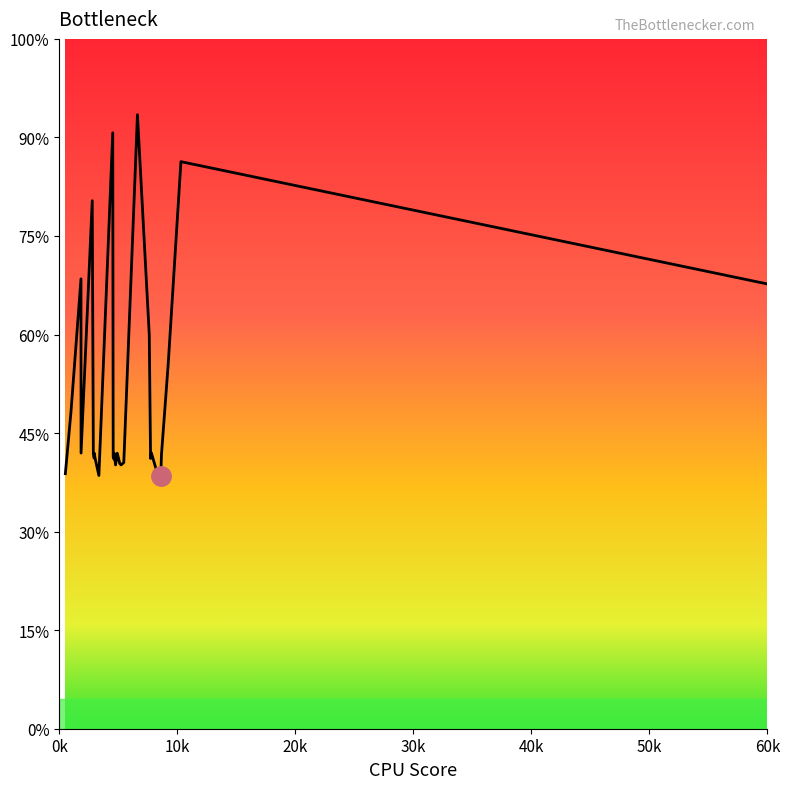

Does the chart display data point markers on the line(s)?

No